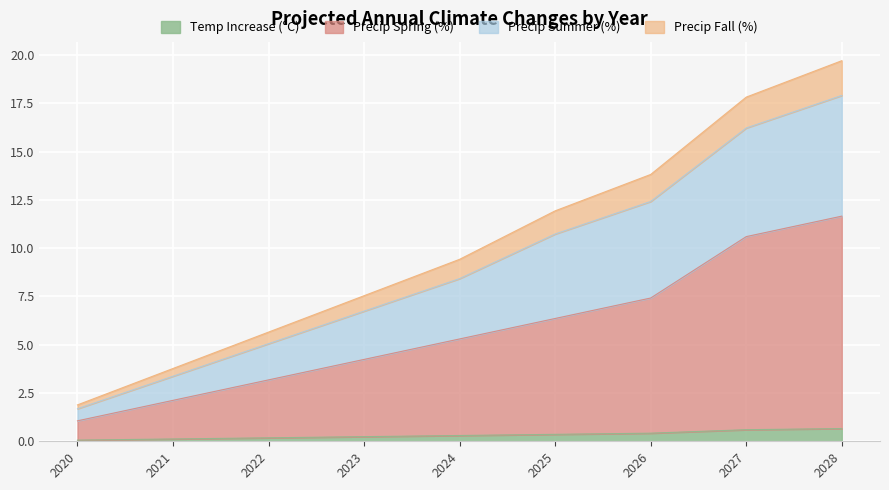

Is it true that Temp Increase (°C) equals 0.1 at 2020?

False